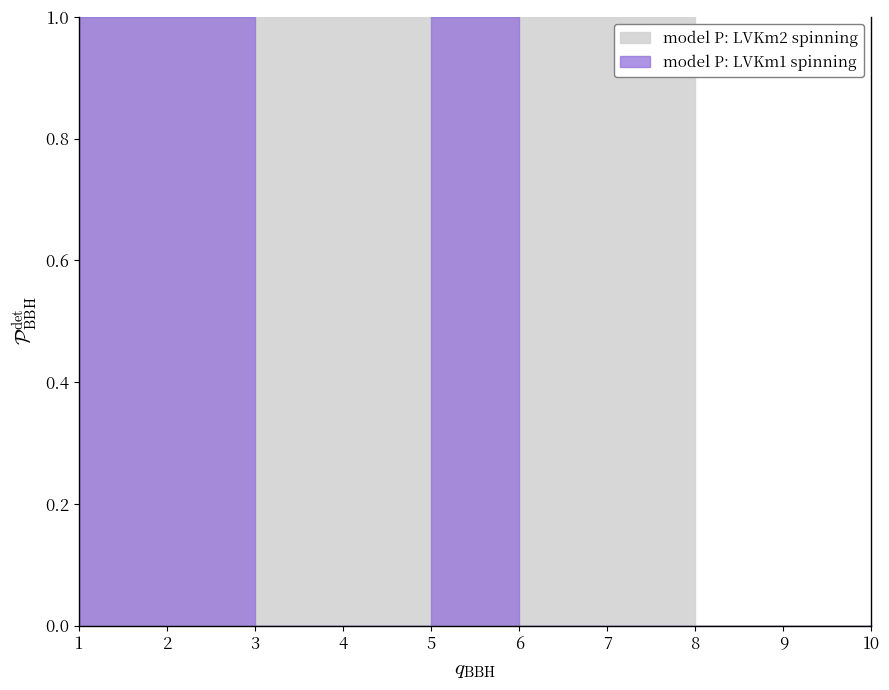

At which category is the sum across all series the highest?

2